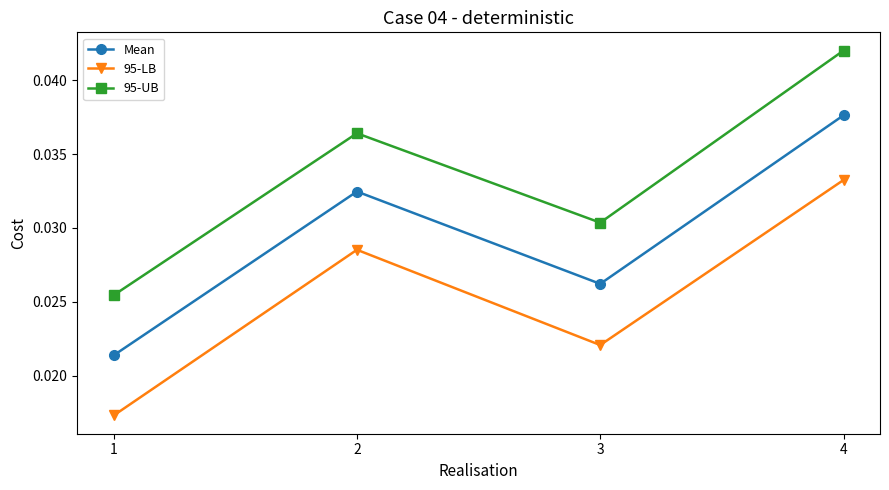

Rank the series by their average value, from highest to lowest.

95-UB, Mean, 95-LB